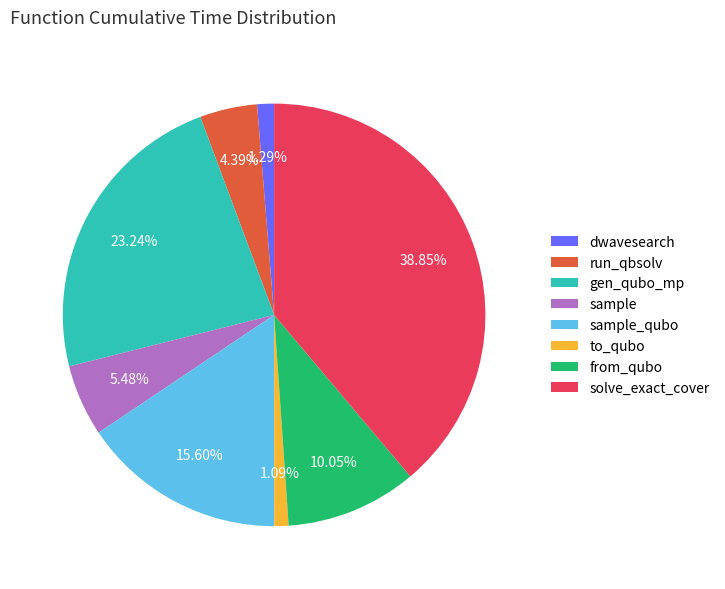

To the nearest percent, what is the difference between the largest and smallest slice percentages?

38%